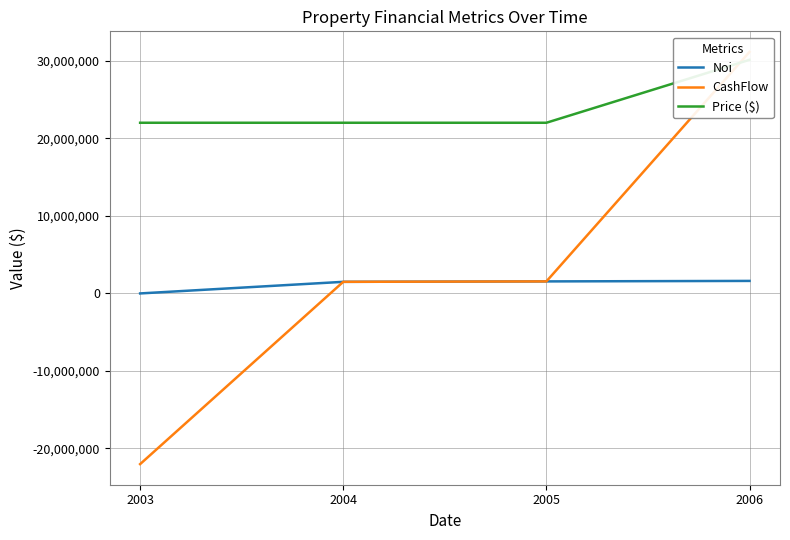

Reading left to right, what are all the values shown in this chart?

Noi: 0.0	1497700.0	1552431.8	1615581.3
CashFlow: -22025000.0	1497700.0	1552431.8	31162581.3
Price ($): 22025000.0	22025000.0	22025000.0	30150000.0